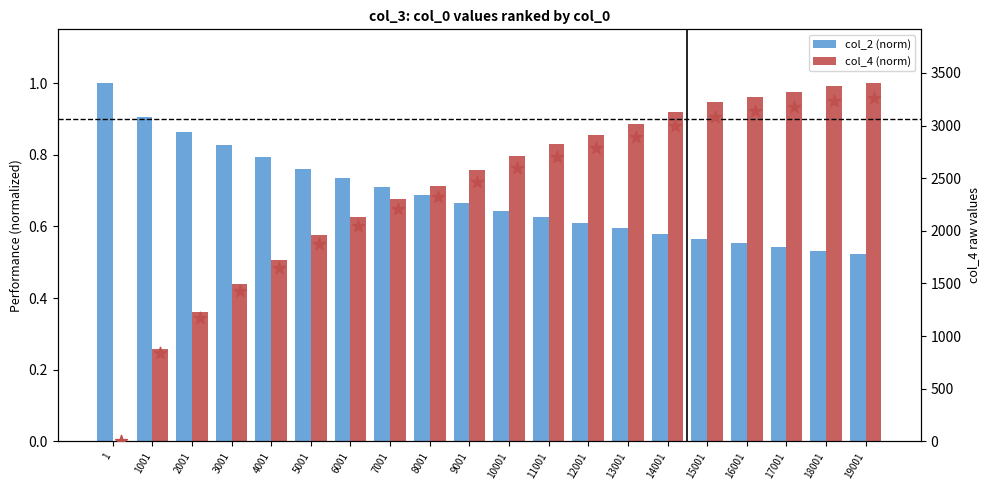

Which series reaches the minimum Y coordinate?

col_4 (norm)